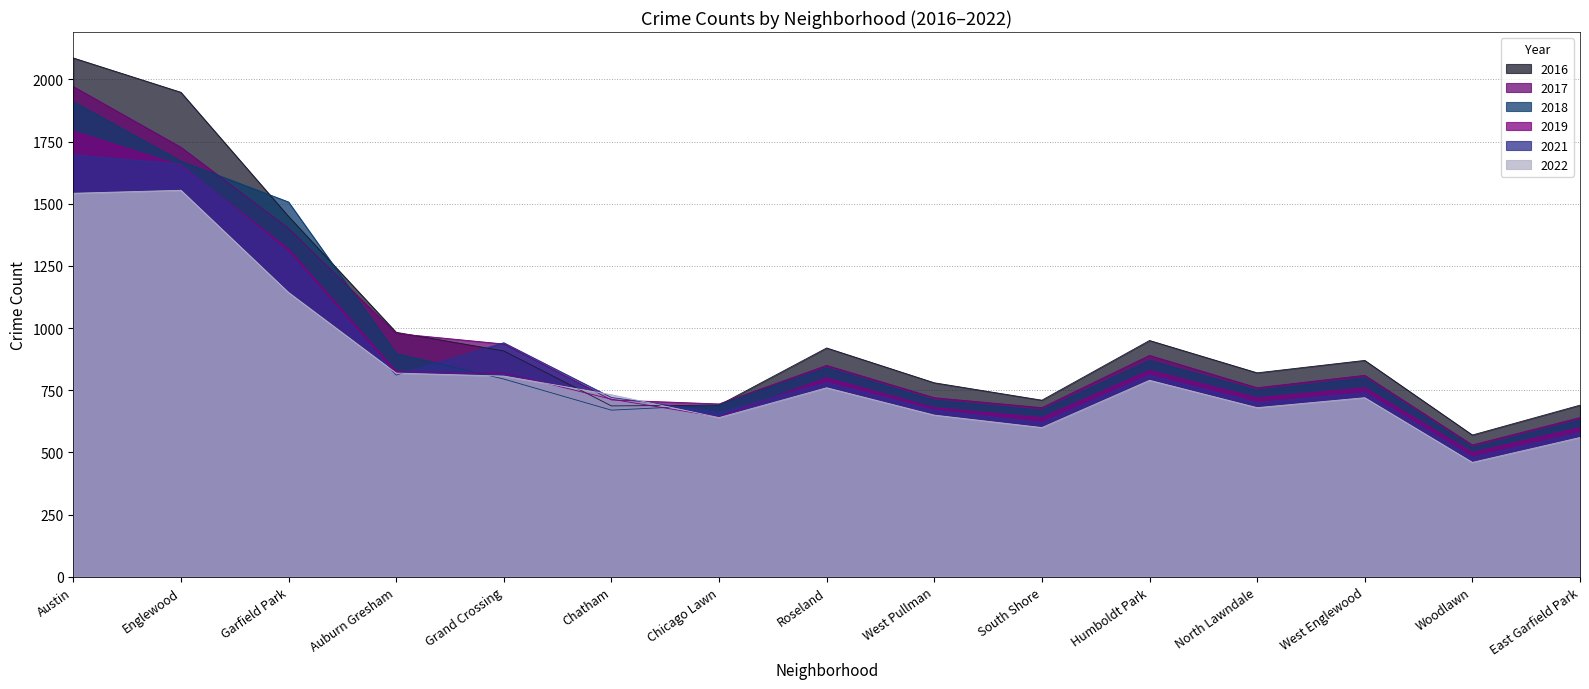

Which series has the largest total across all categories?

2016